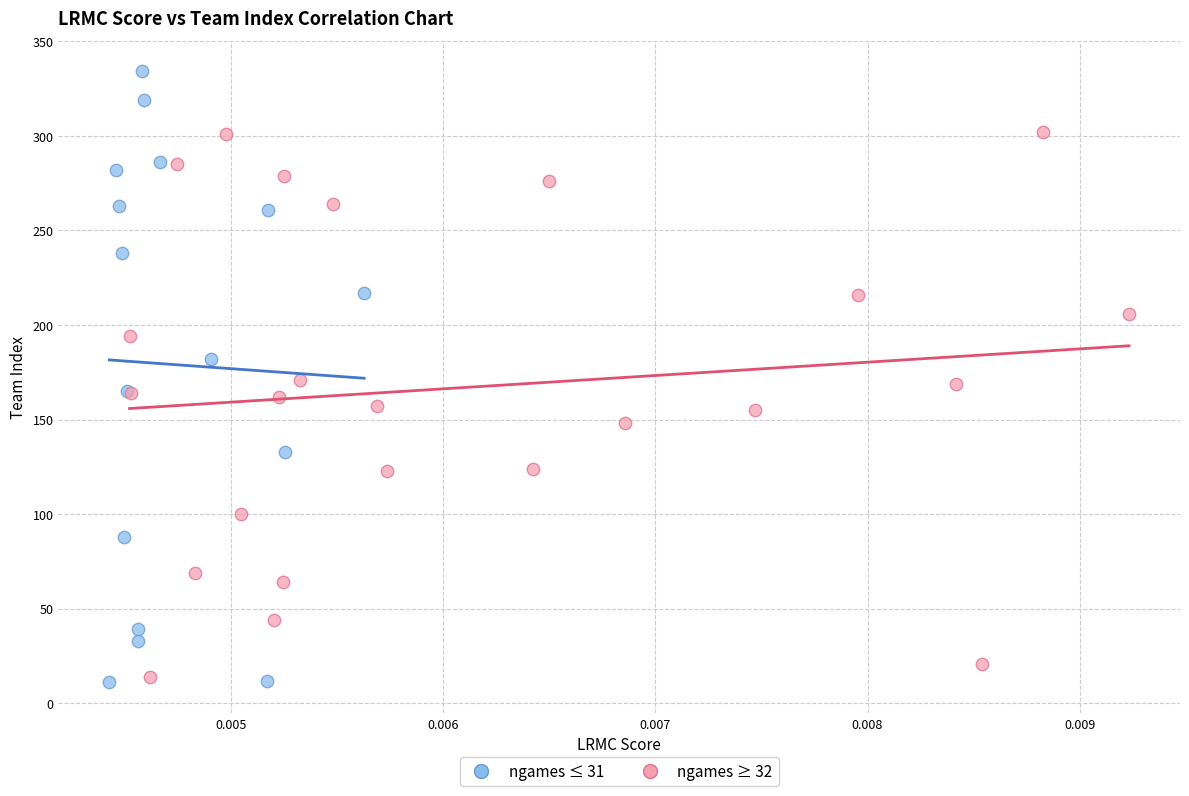

Which series reaches the maximum Y coordinate?

ngames ≤ 31